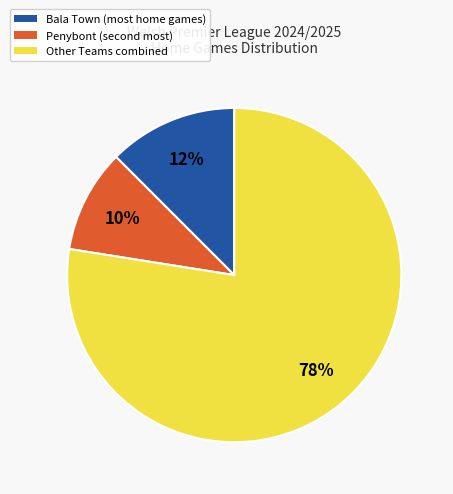

Does any single category account for the majority?

Yes